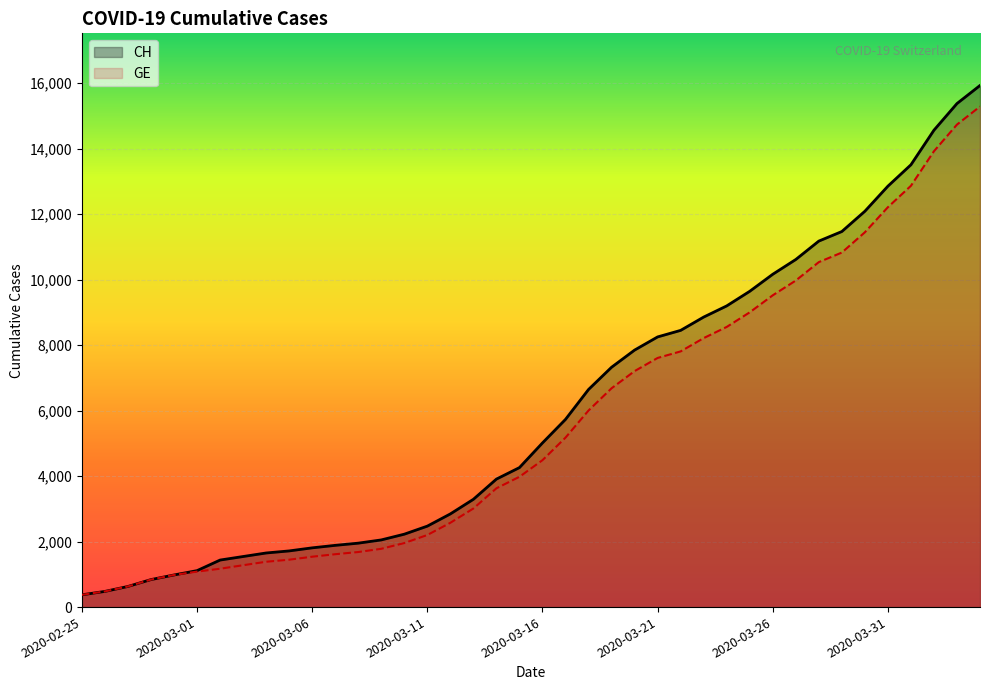

Where is CH nearest to the value 8150?

2020-03-21